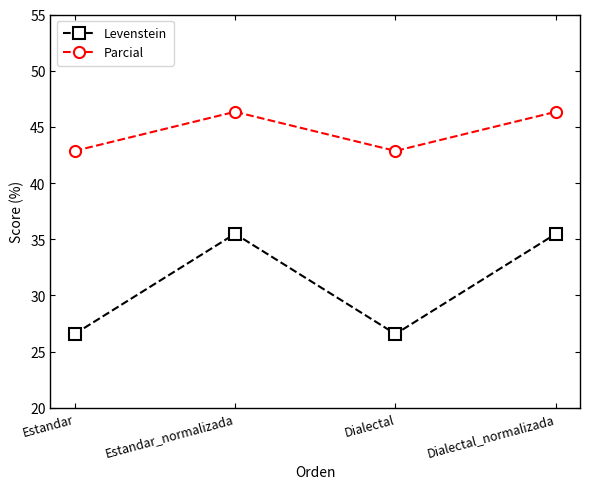

Is this an area chart (filled region under the line)?

No